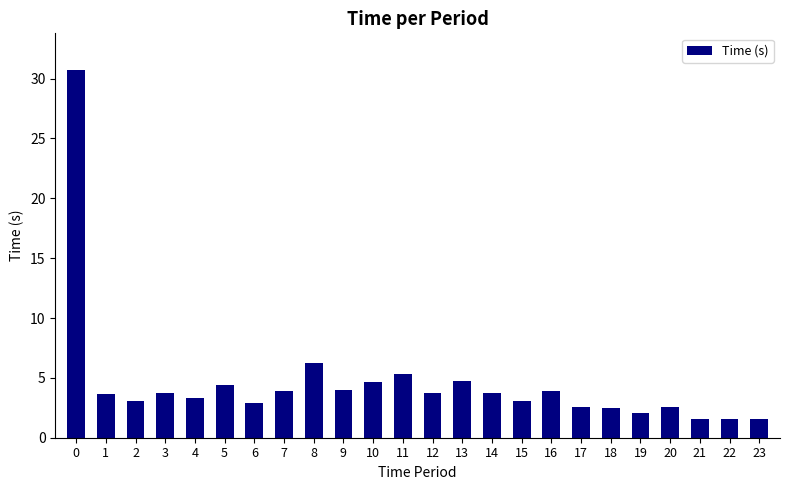

What is the value of the 9th bar from the left?

6.2